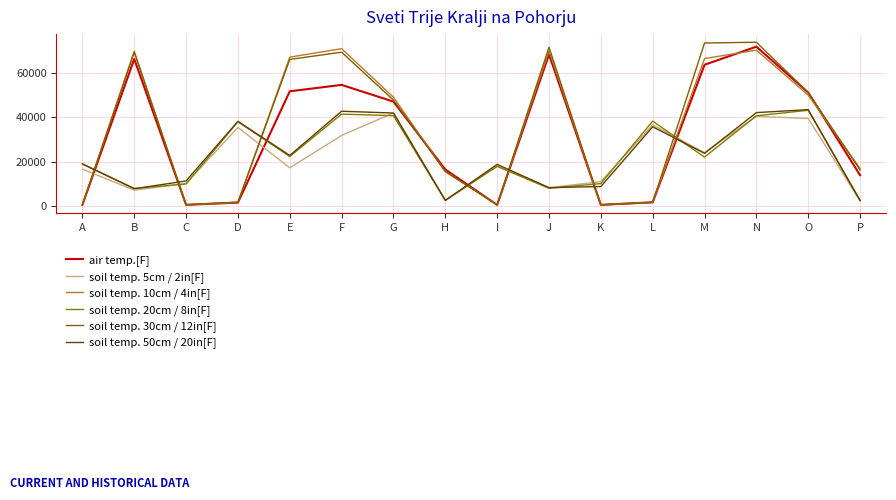

Does the chart have visible grid lines?

Yes